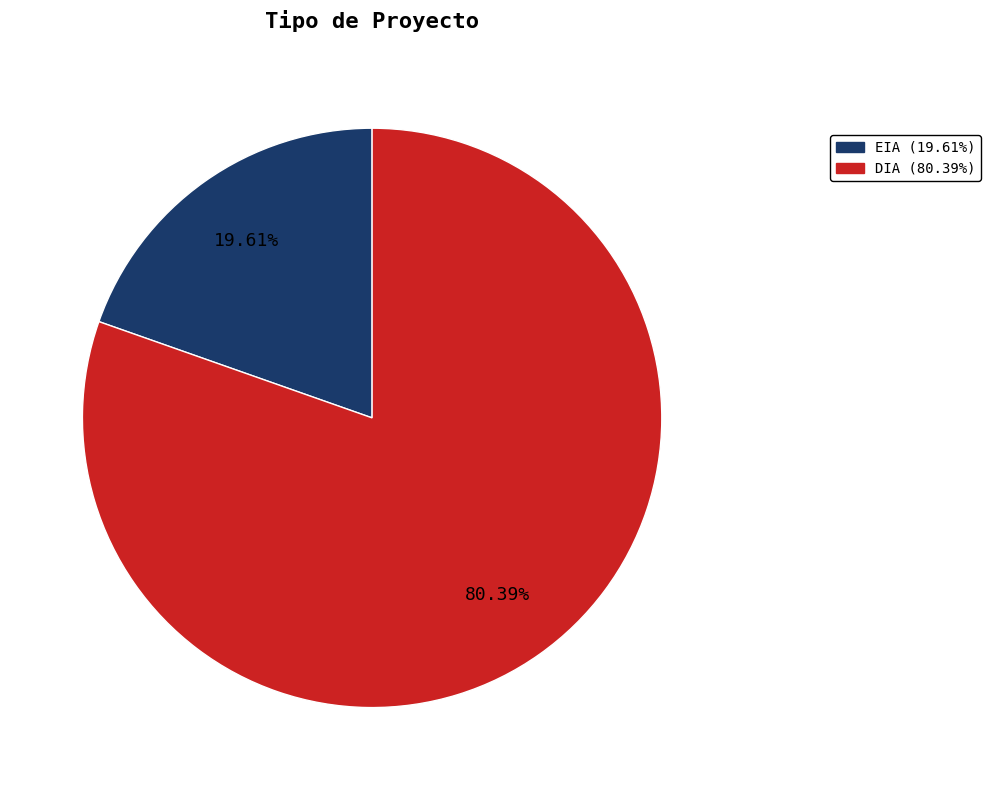

To the nearest percent, what percentage of the pie is DIA?

80%